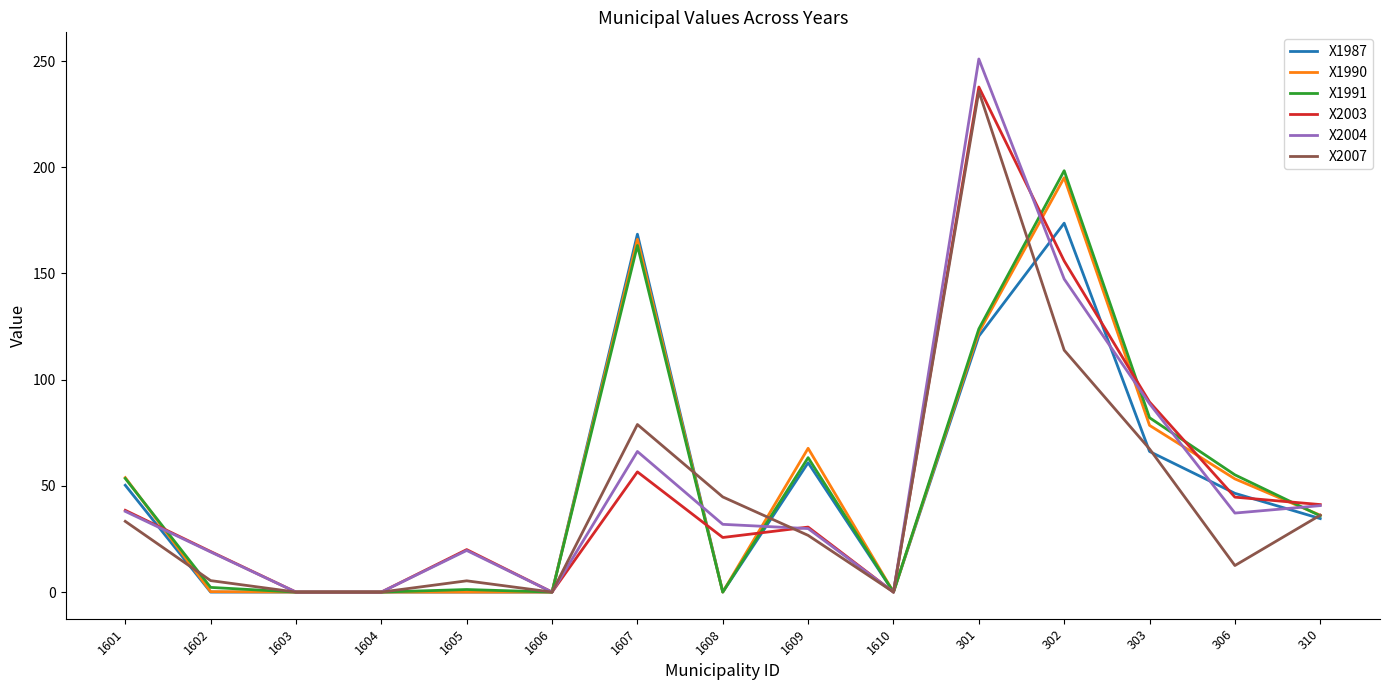

Between 1602 and 1610, which series saw the biggest shift?

X2003